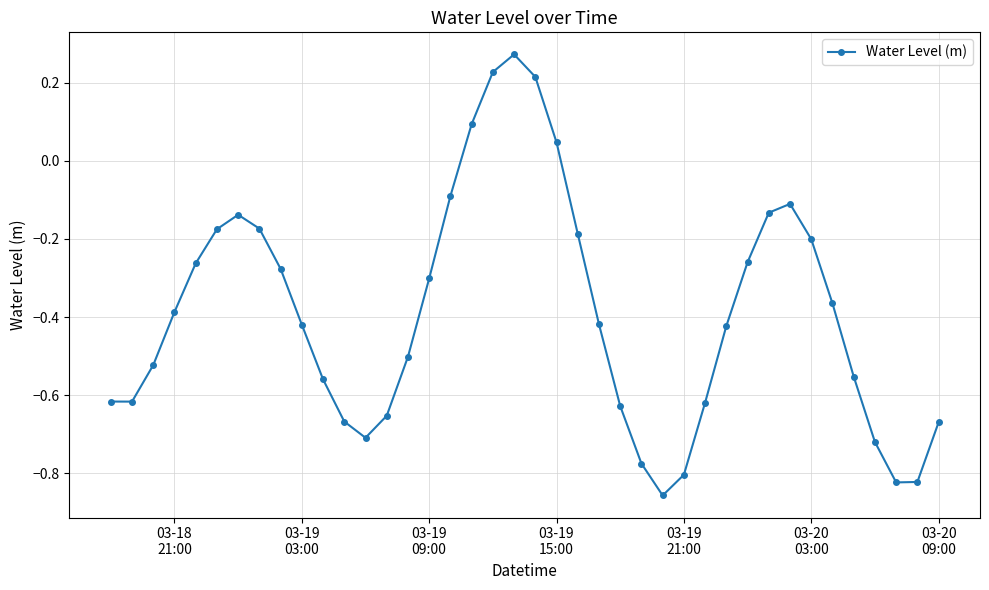

What is the sum of all values?

-15.6